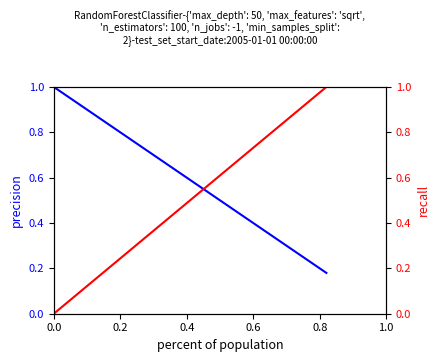

At how many categories does at least one series exceed 0?

20